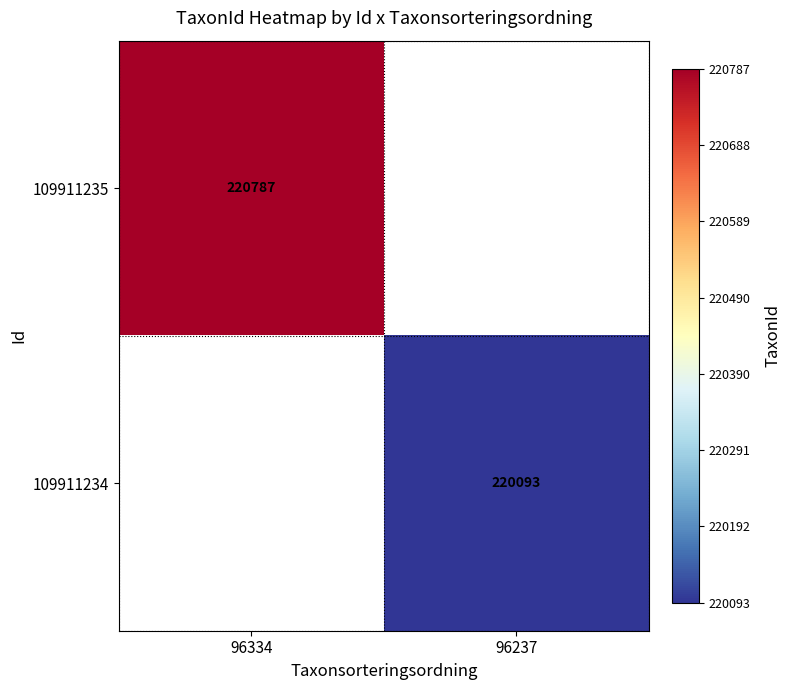

True or false: 109911235 has a value of 347010 at 96334.

False